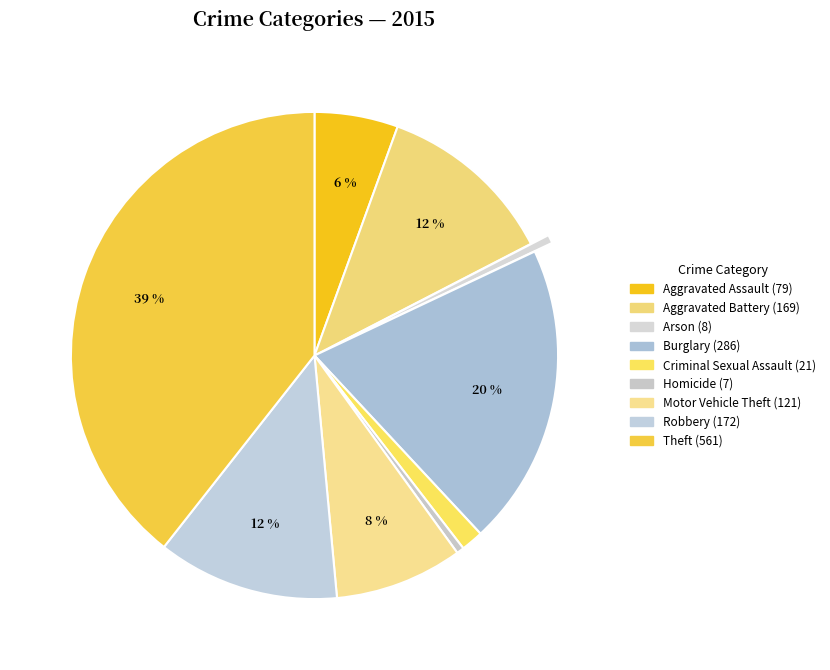

The Motor Vehicle Theft slice represents 1% of the pie. True or false?

False